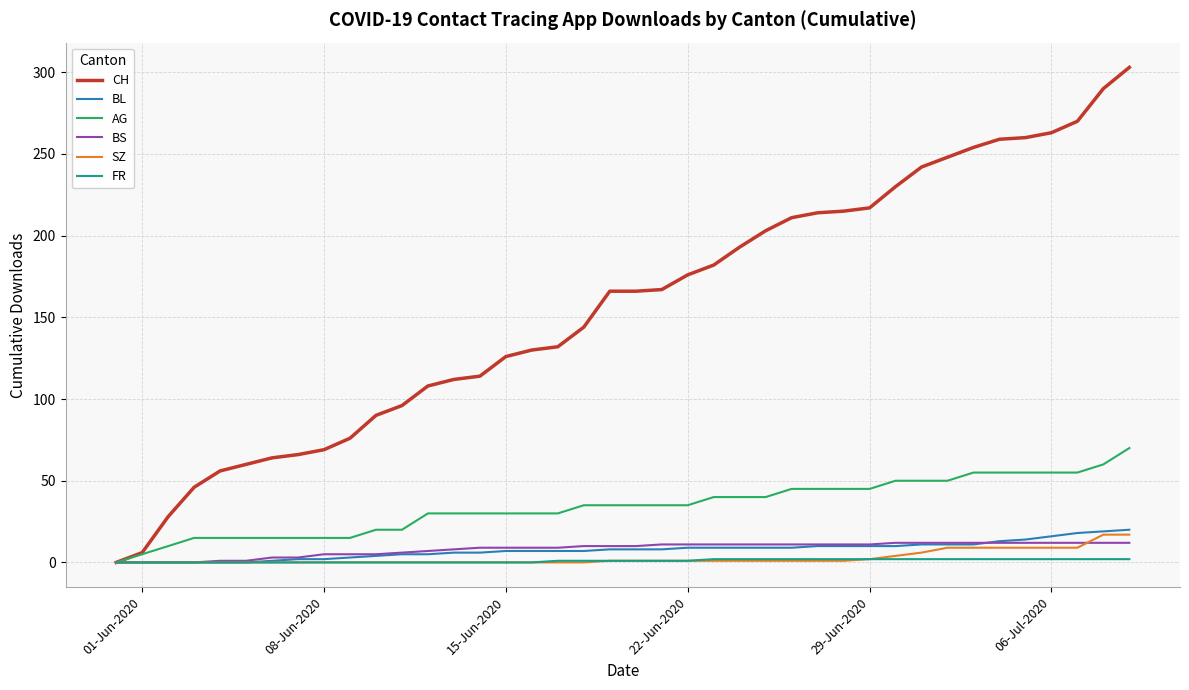

Which series has the largest total across all categories?

CH